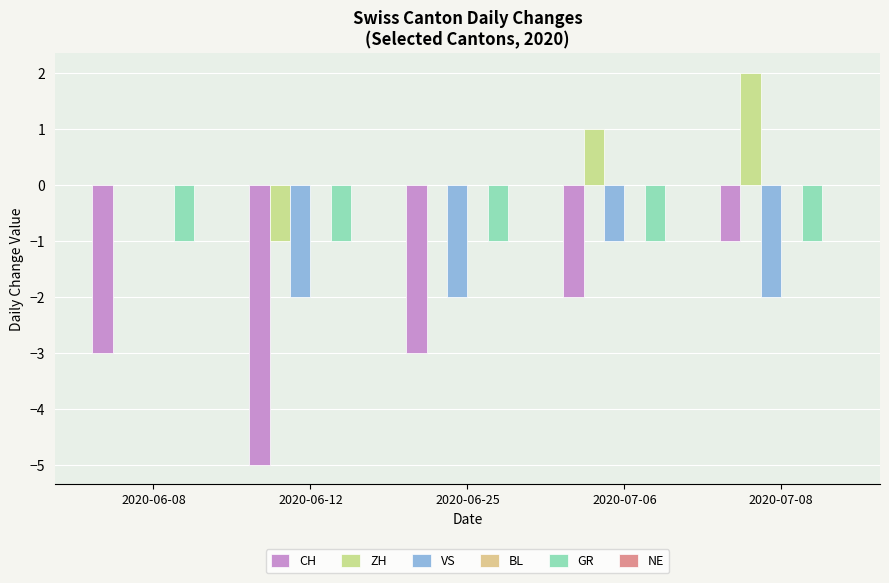

At how many categories does at least one series exceed 1?

1